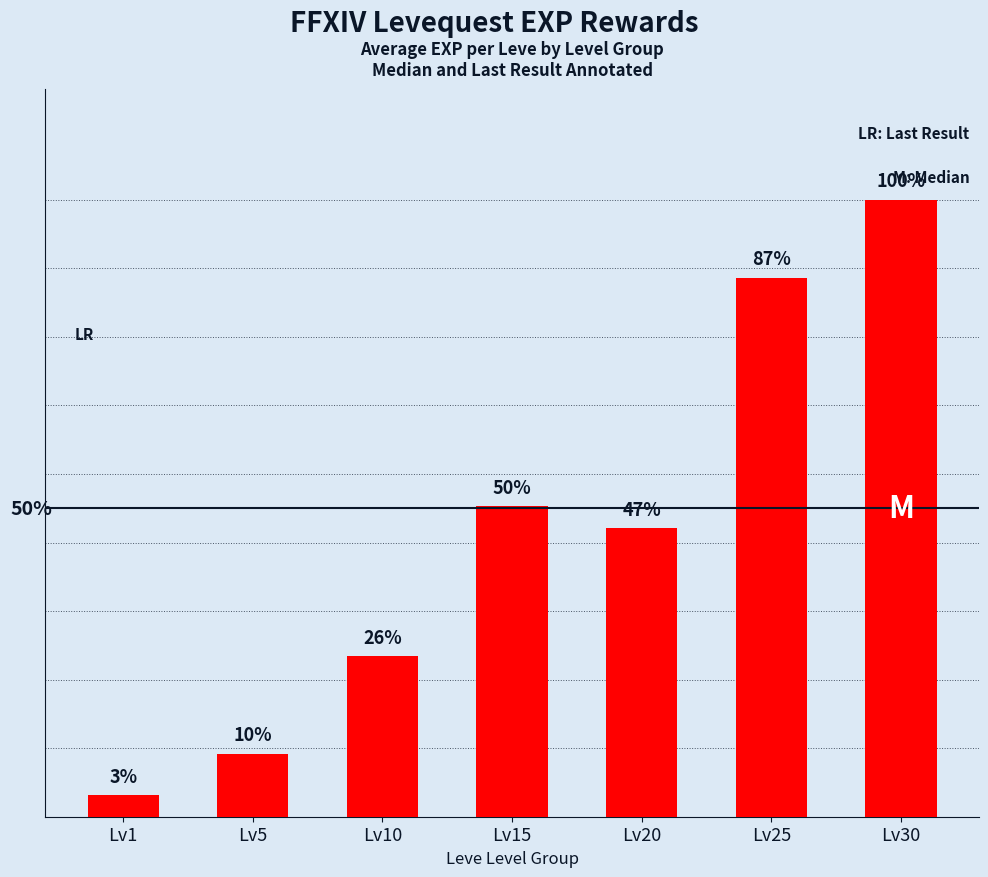

Does the chart contain any negative values?

No